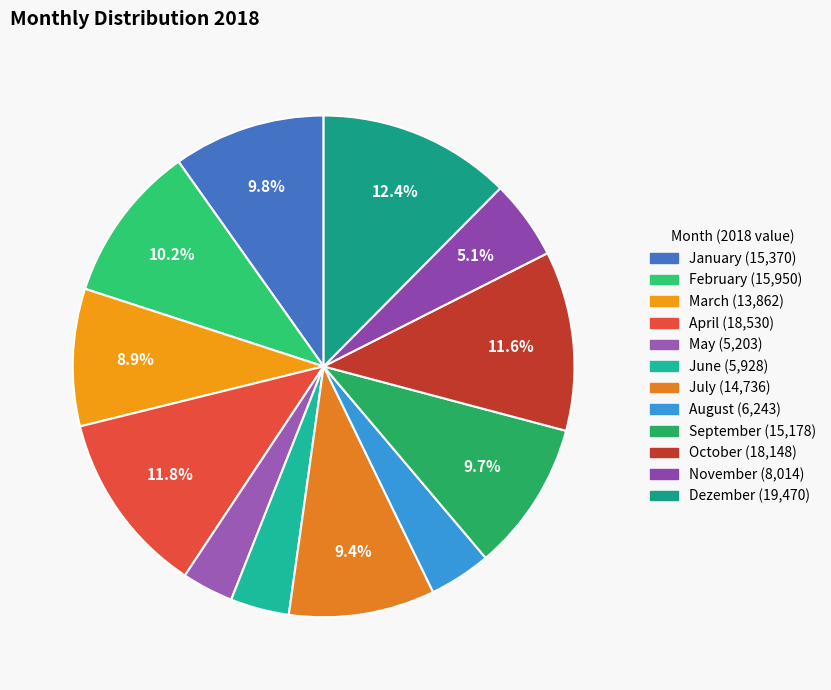

What percentage is the Dezember slice, to the nearest percent?

12%